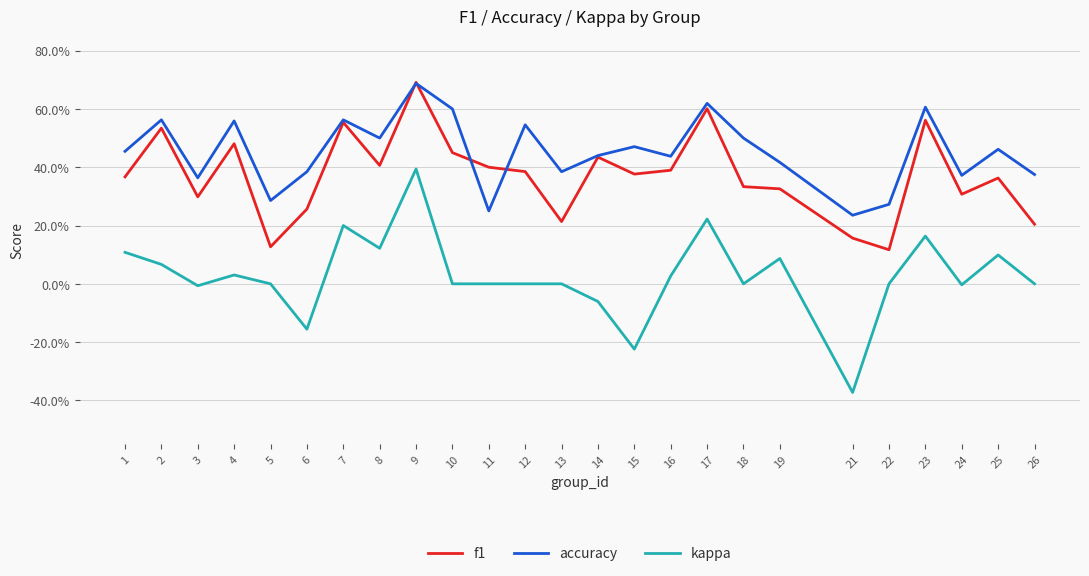

What is the difference between the maximum and second lowest values in the kappa series?

0.6